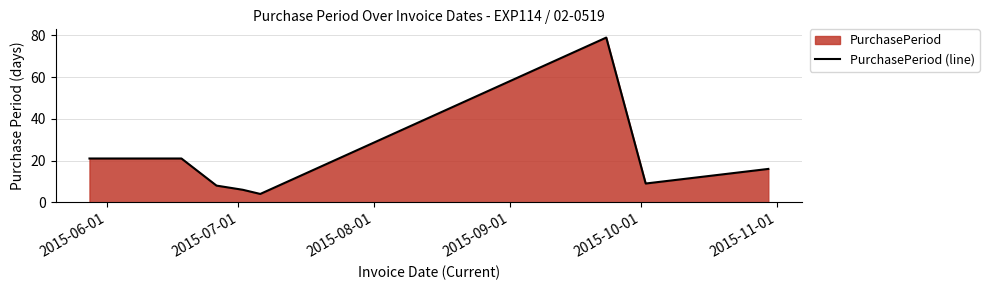

What is the greatest value displayed?

79